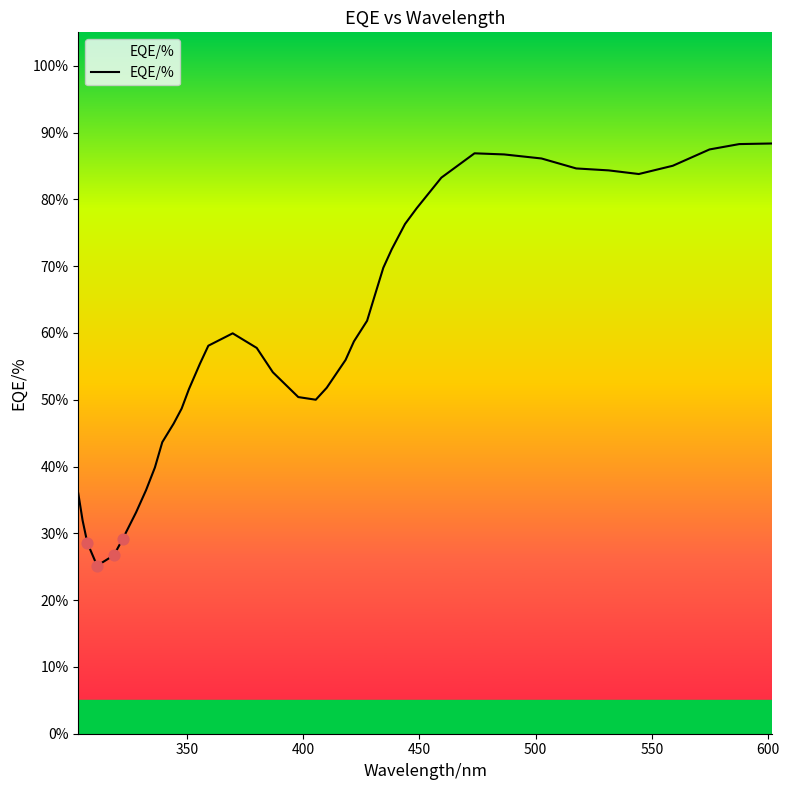

What is the difference between the maximum and minimum values?

63.2